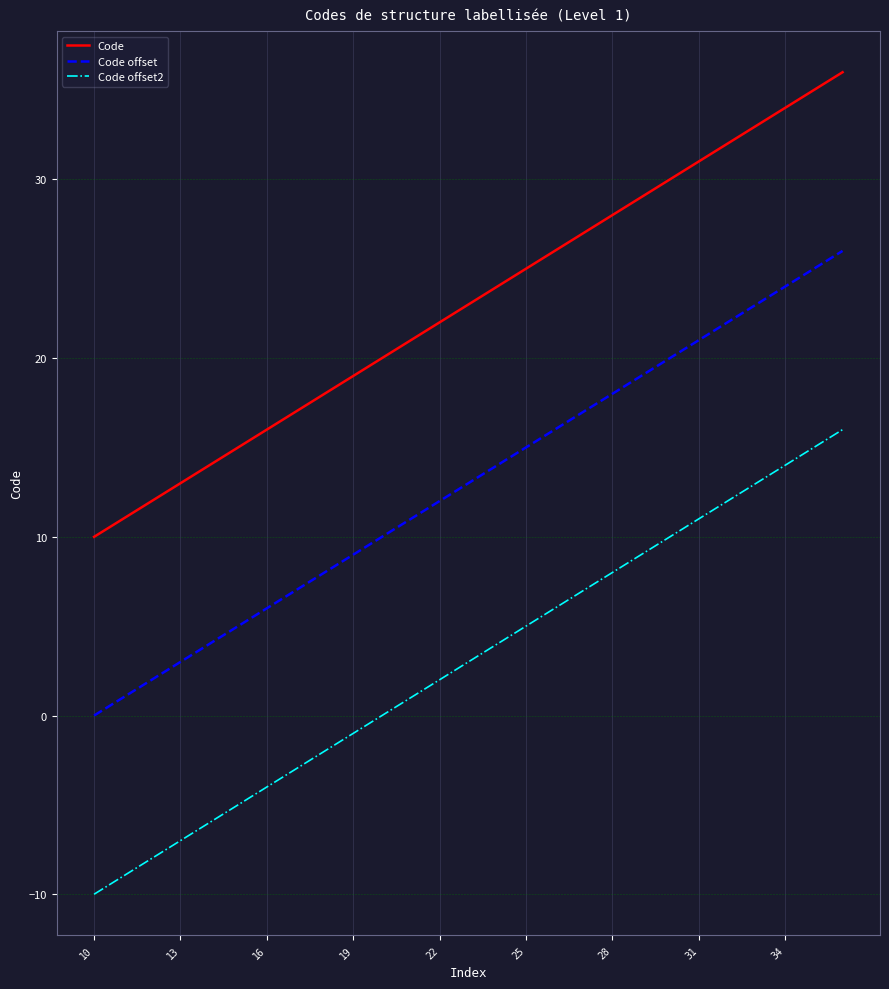

What is the lowest value of the Code series?

10